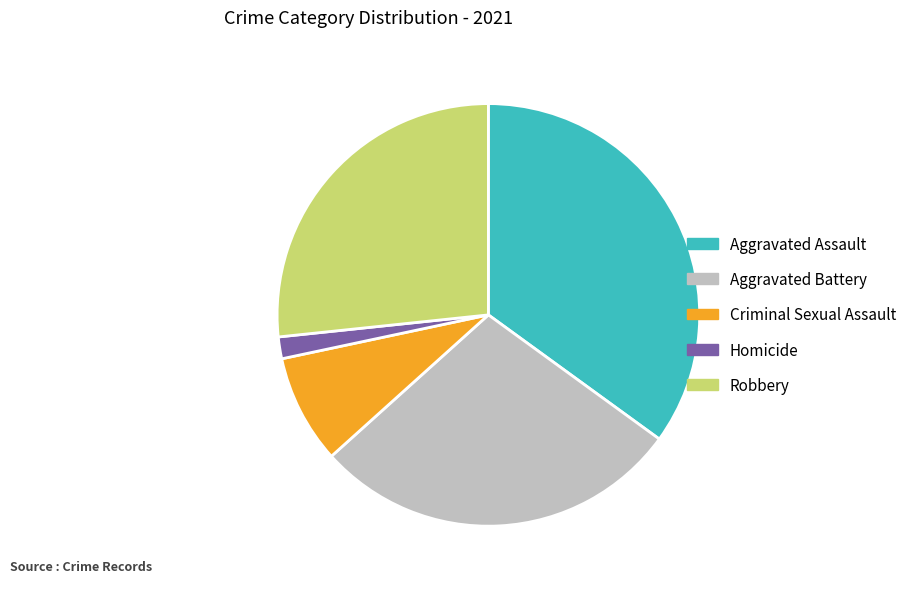

Is there any slice that represents more than half of the pie?

No